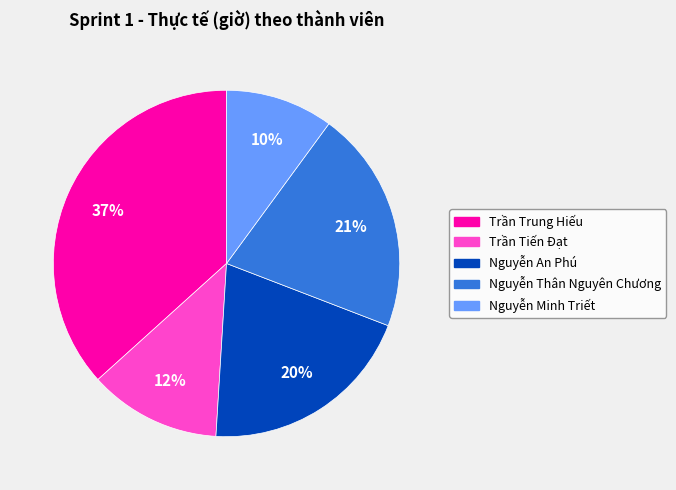

Is Trần Tiến Đạt the majority of the pie?

No